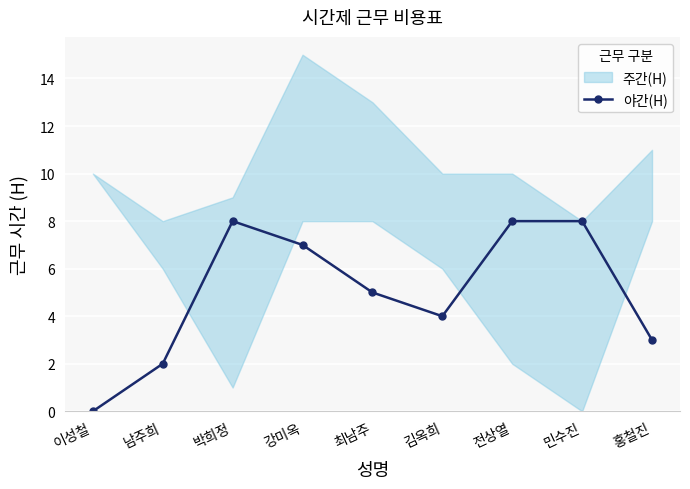

List the labels in order of value, smallest first.

이성철, 남주희, 홍철진, 김옥희, 최남주, 강미옥, 박희정, 전상열, 민수진